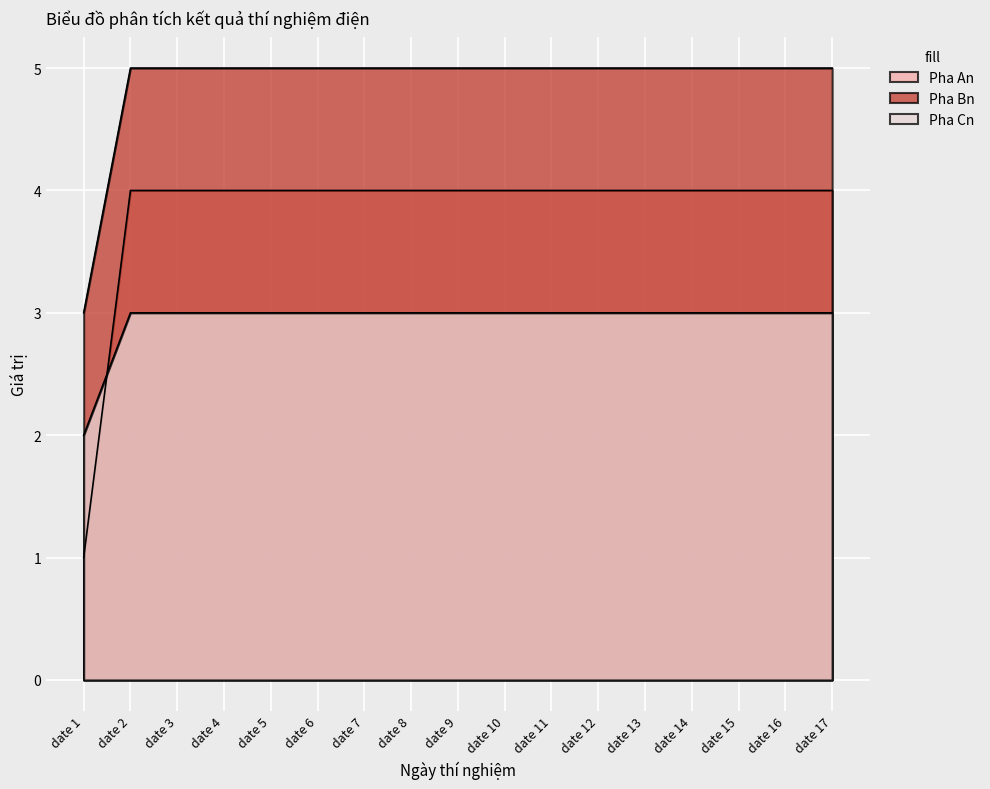

Rank the series by their maximum value, from highest to lowest.

Pha An, Pha Bn, Pha Cn